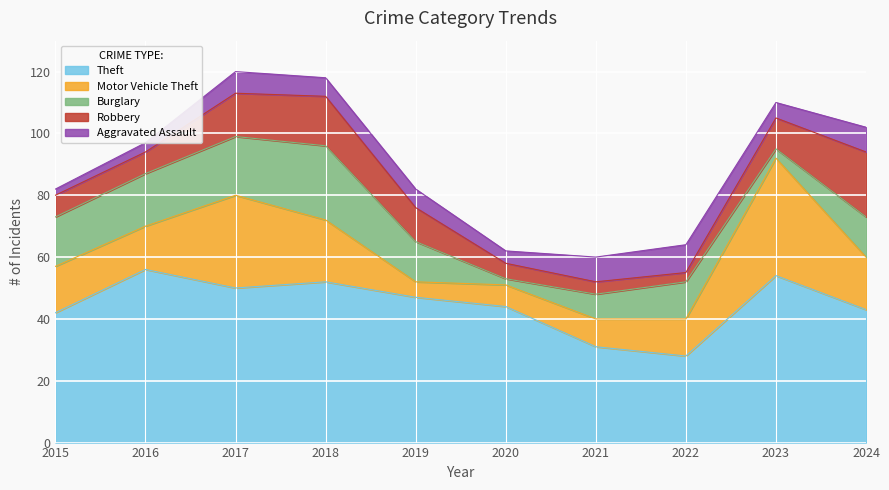

Where is the first local maximum for Aggravated Assault?

2017